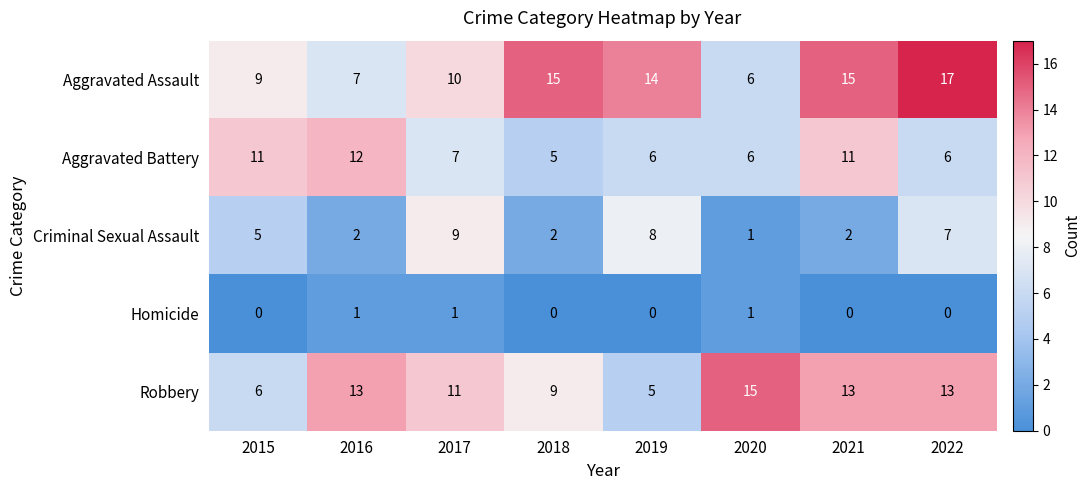

Between 2016 and 2019, which series saw the biggest shift?

Robbery